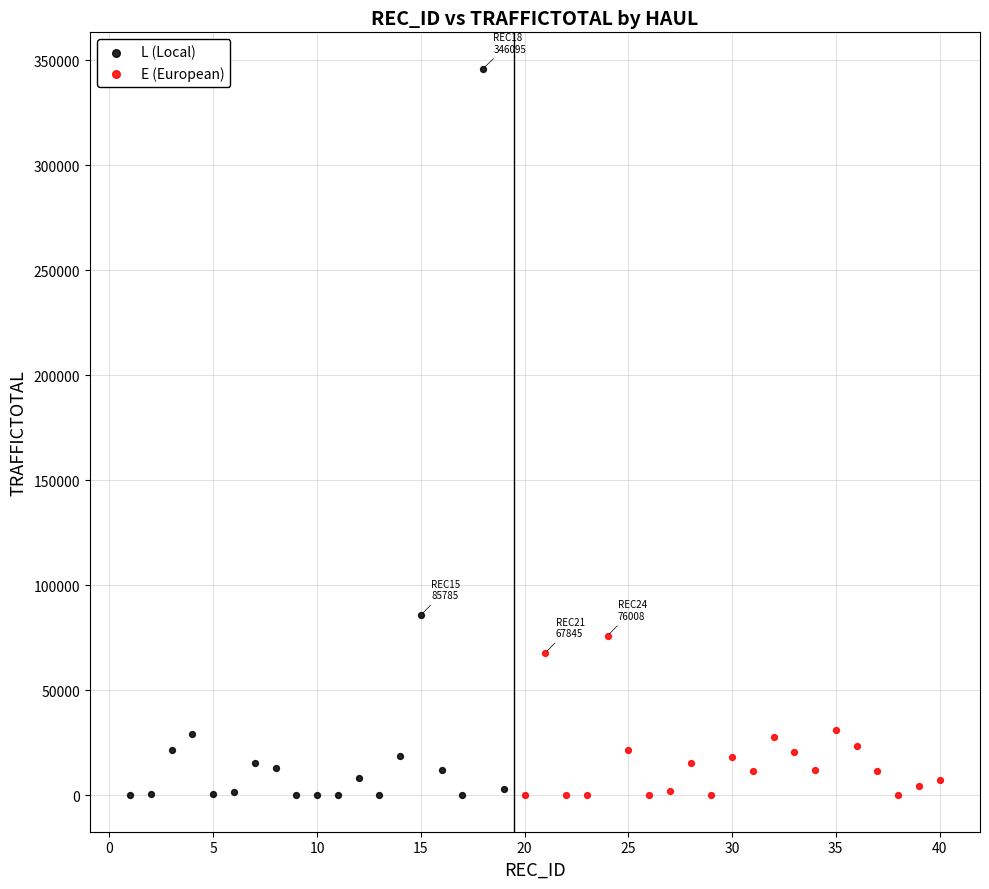

Which series has the widest spread of Y values?

L (Local)